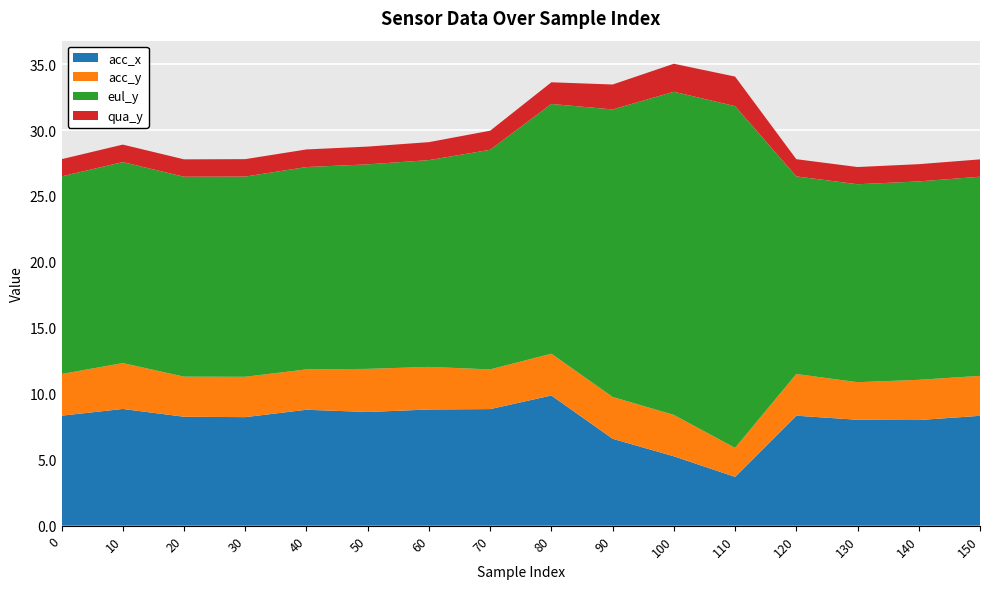

The value of acc_x at 30 is 8.2. True or false?

True